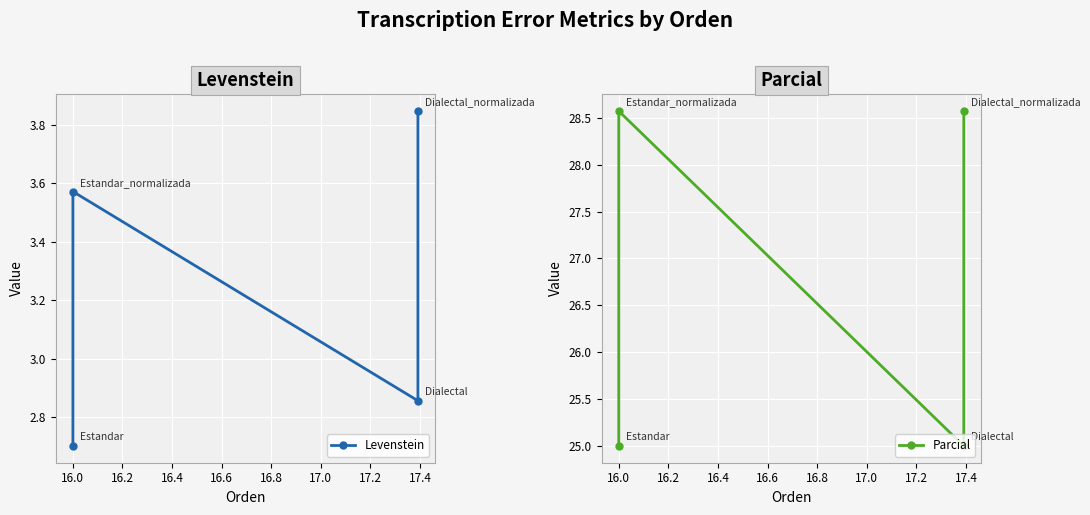

Where does the Parcial series first go above 28?

16.0